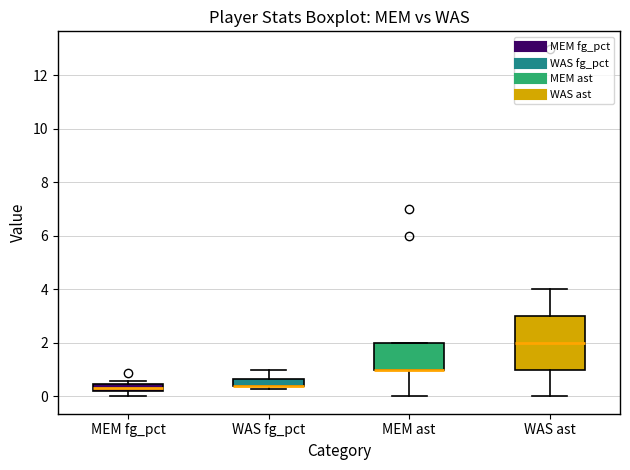

Comparing the boxes themselves (not the whiskers), which one is the tallest?

WAS ast